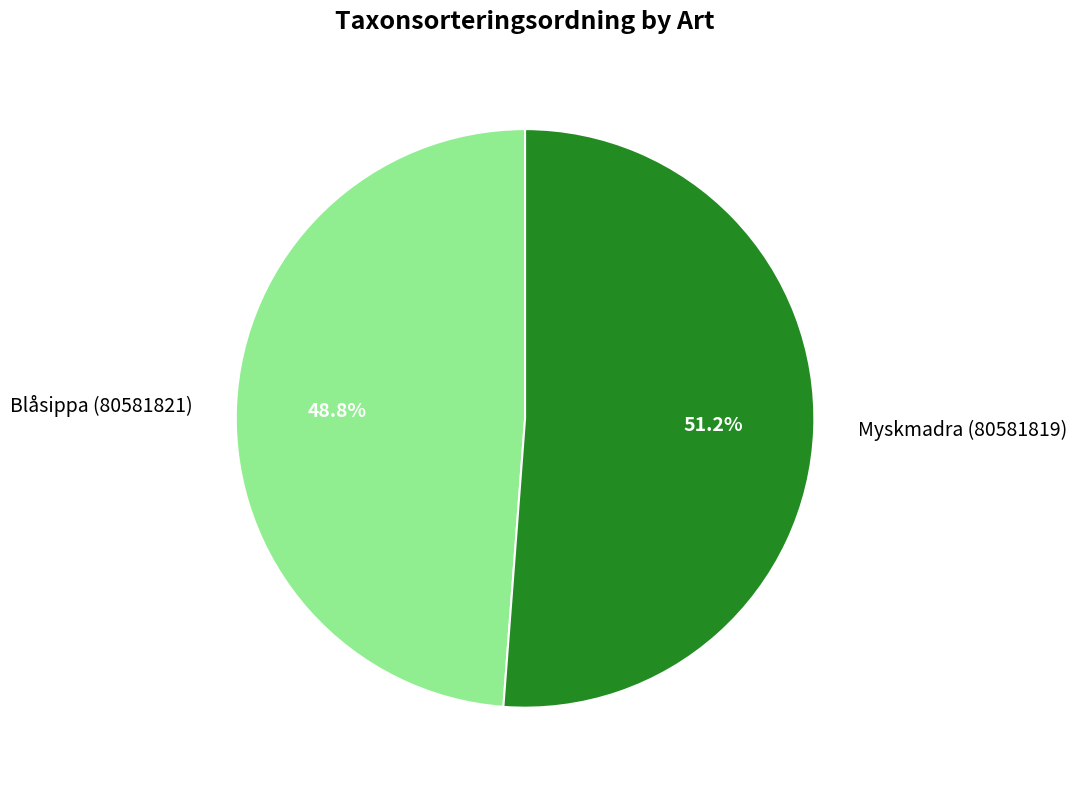

How many slices are in this pie chart?

2